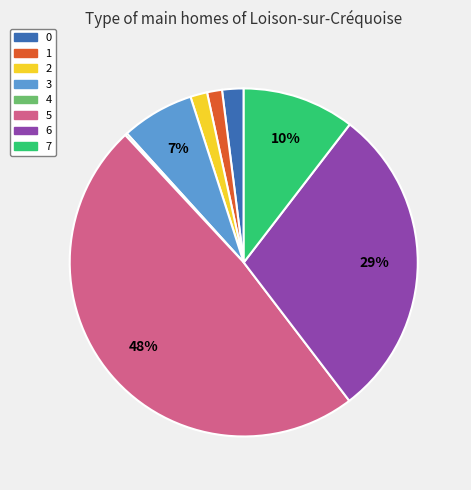

True or false: 3 accounts for 7% of the total.

True